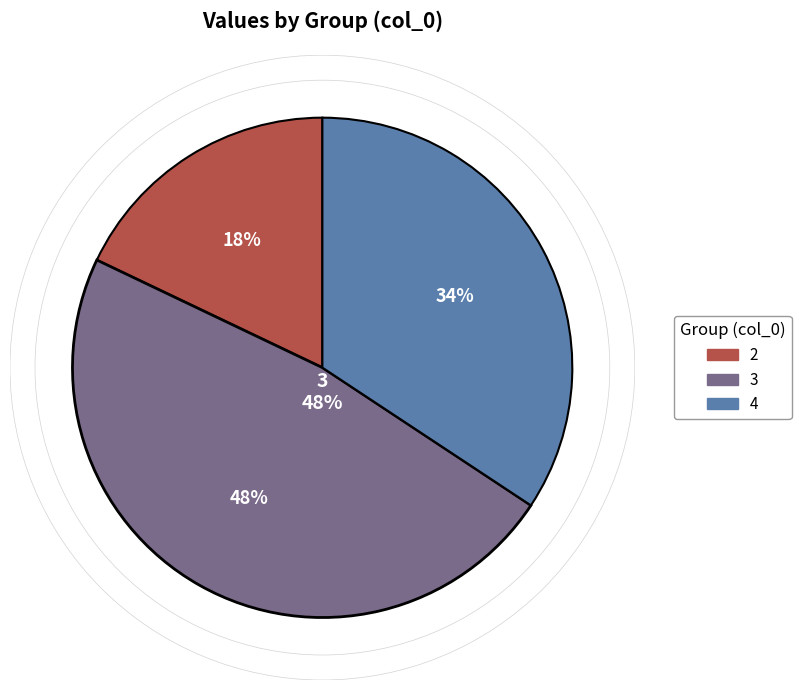

Which category has the biggest portion of the pie?

3